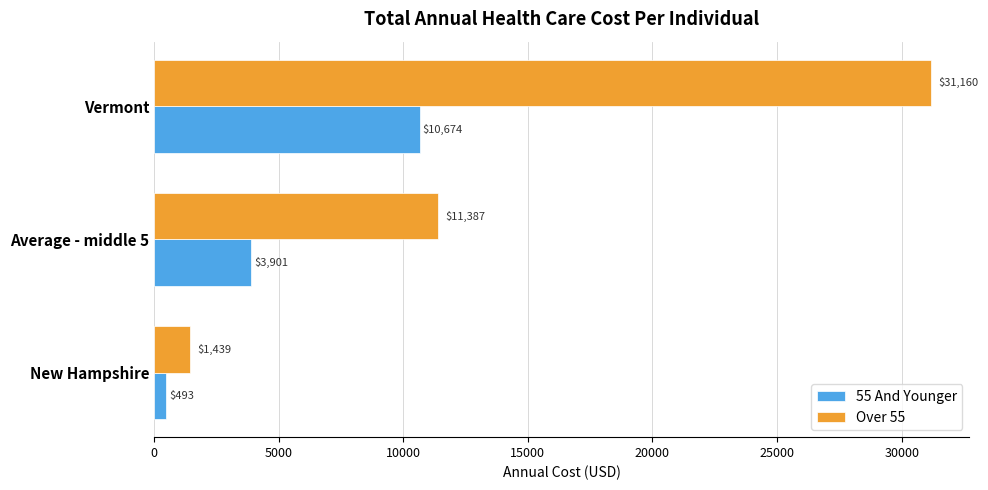

What value does the Over 55 series have at New Hampshire?

1439.4